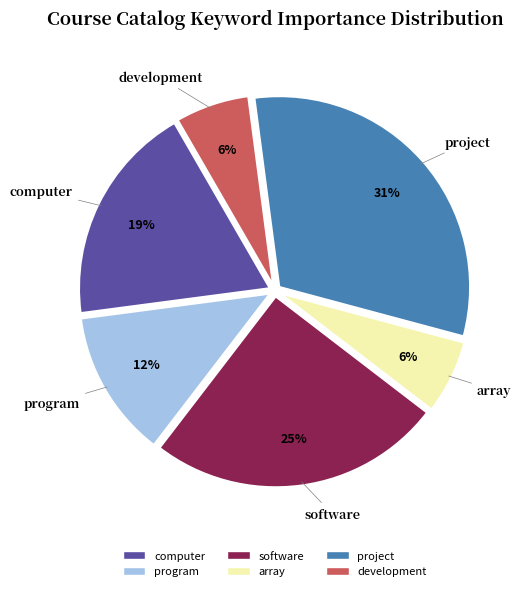

Count the number of slices in the pie.

6